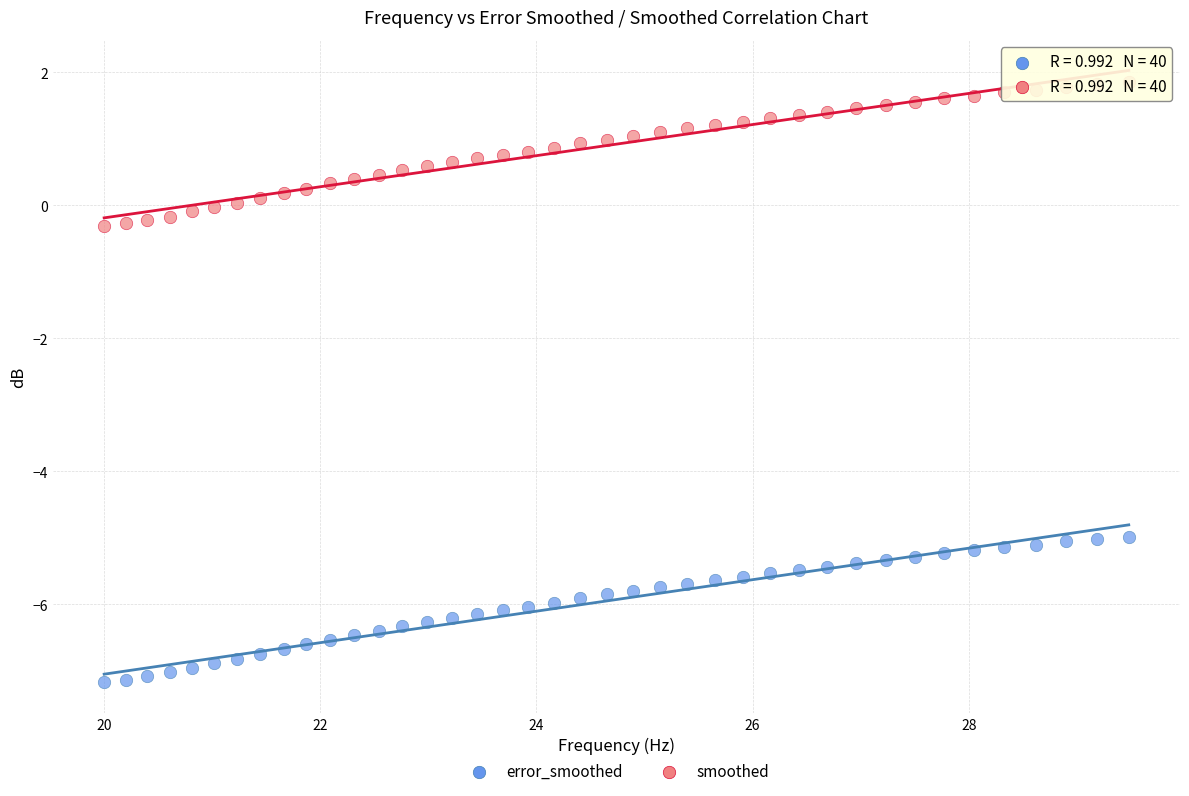

Which series contains the highest Y value?

smoothed